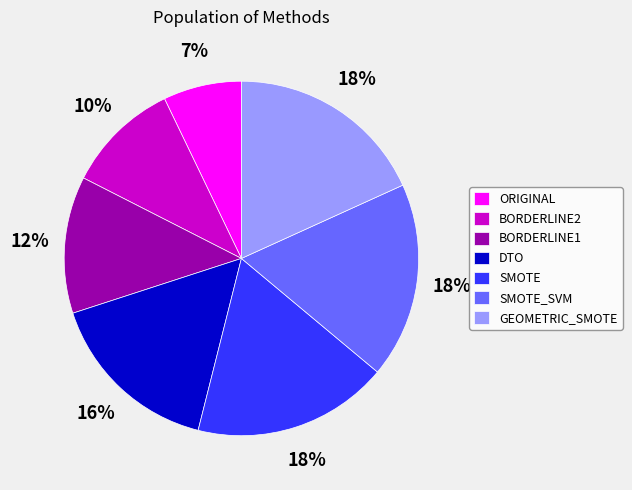

What is the smallest slice in the pie chart?

ORIGINAL